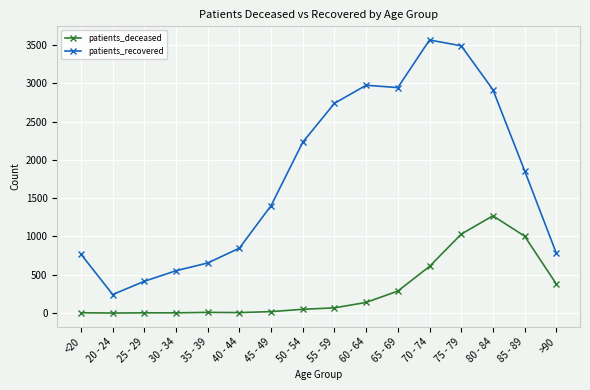

Does the chart have visible grid lines?

Yes